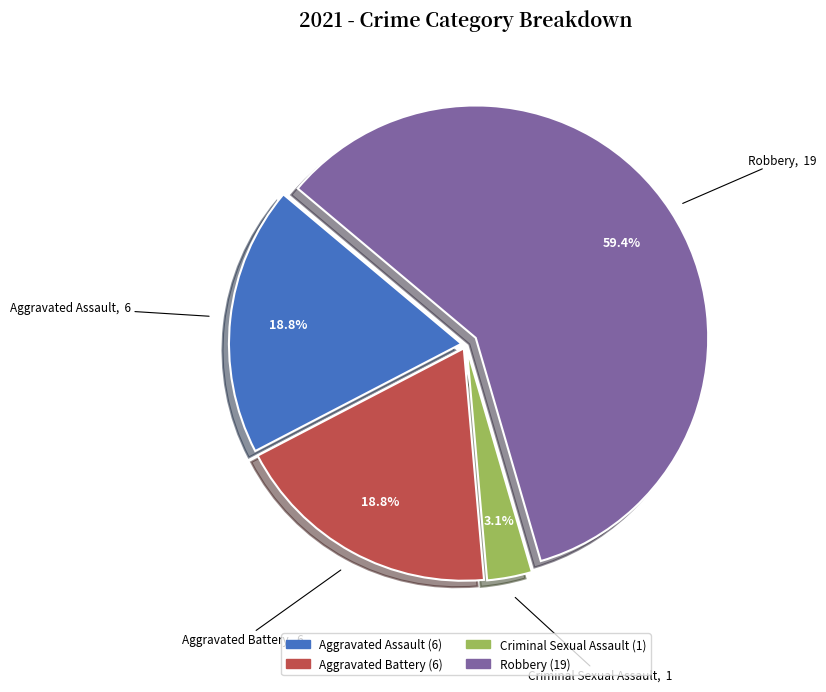

Which category accounts for the majority?

Robbery